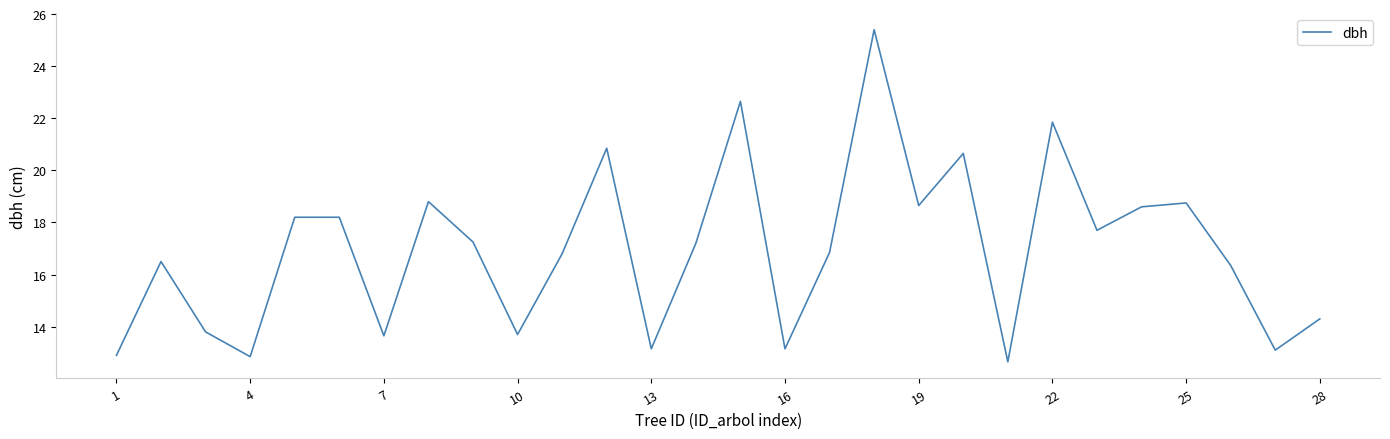

What is the minimum value shown in the chart?

12.7